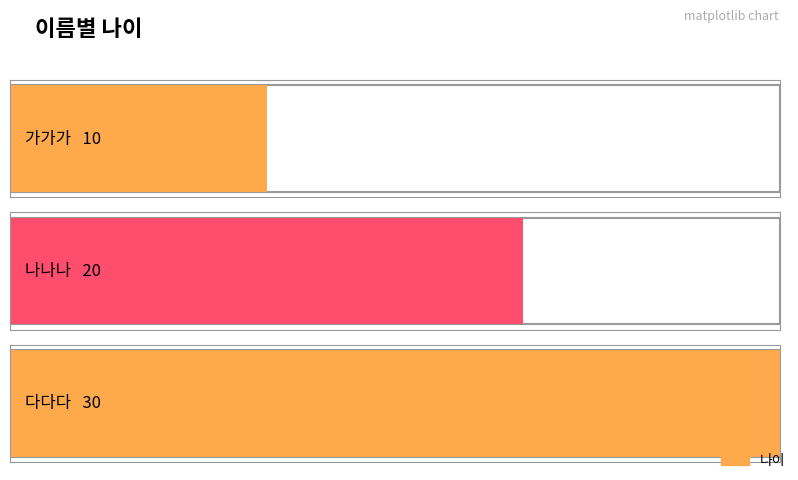

Does the chart contain stacked bars?

No